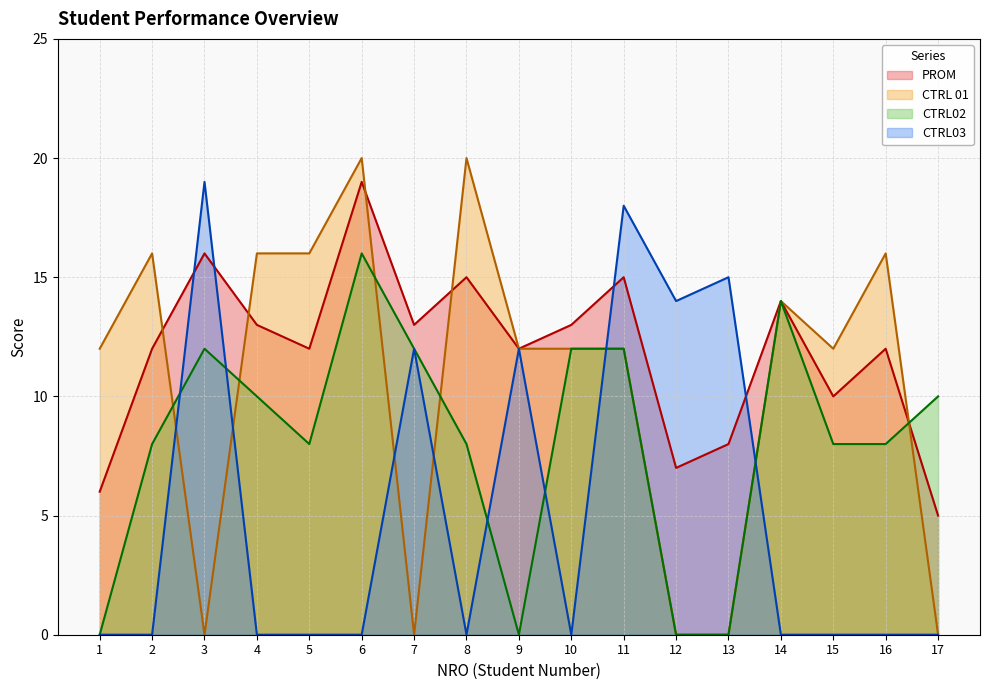

The value of CTRL02 at 1 is 0. True or false?

True